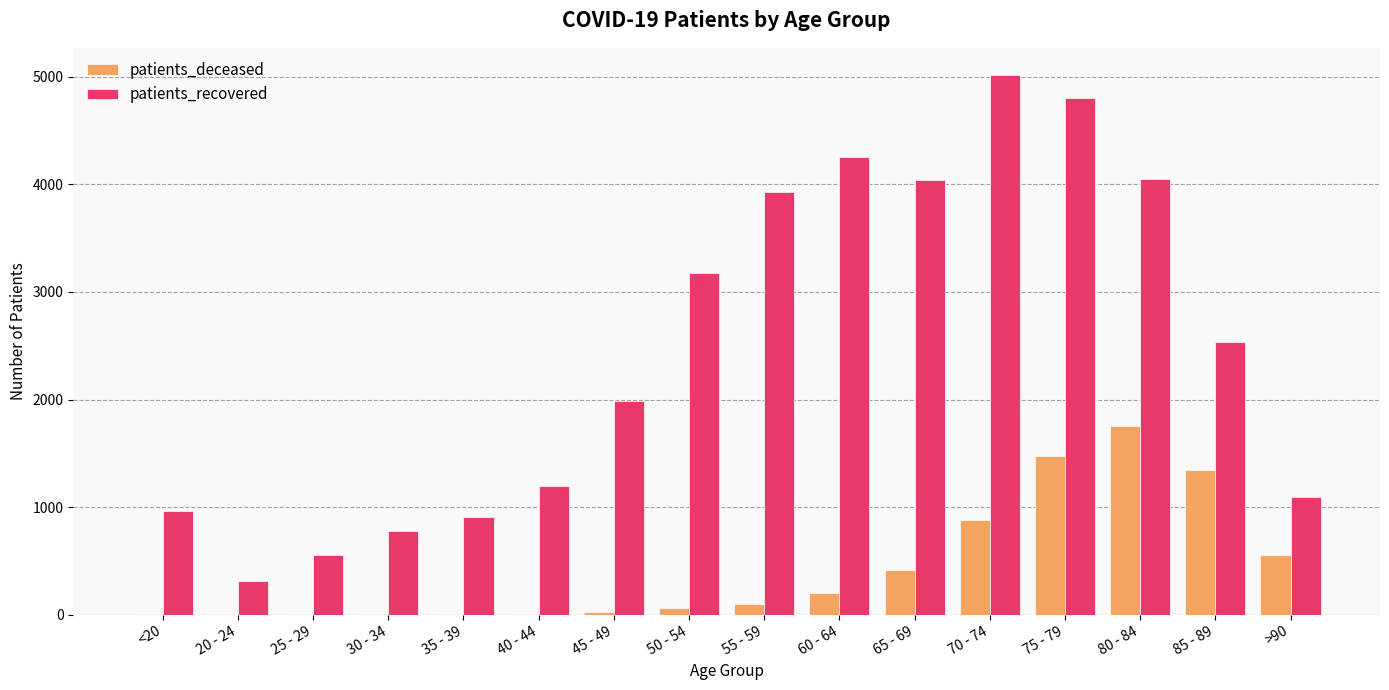

What is the sum of all patients_deceased values?

6844